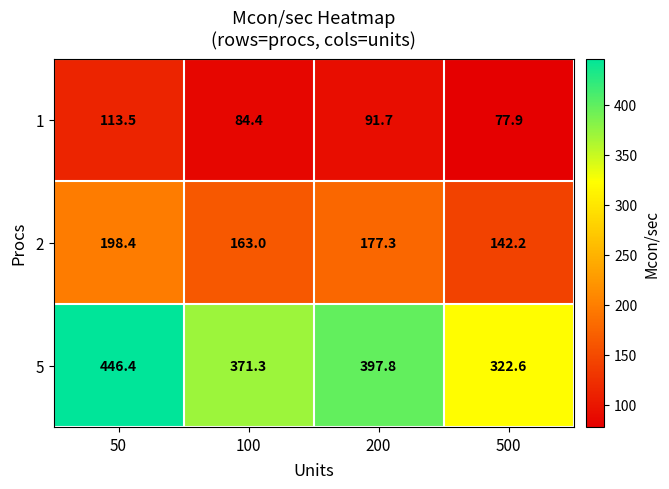

Which series has the largest range (max minus min)?

5